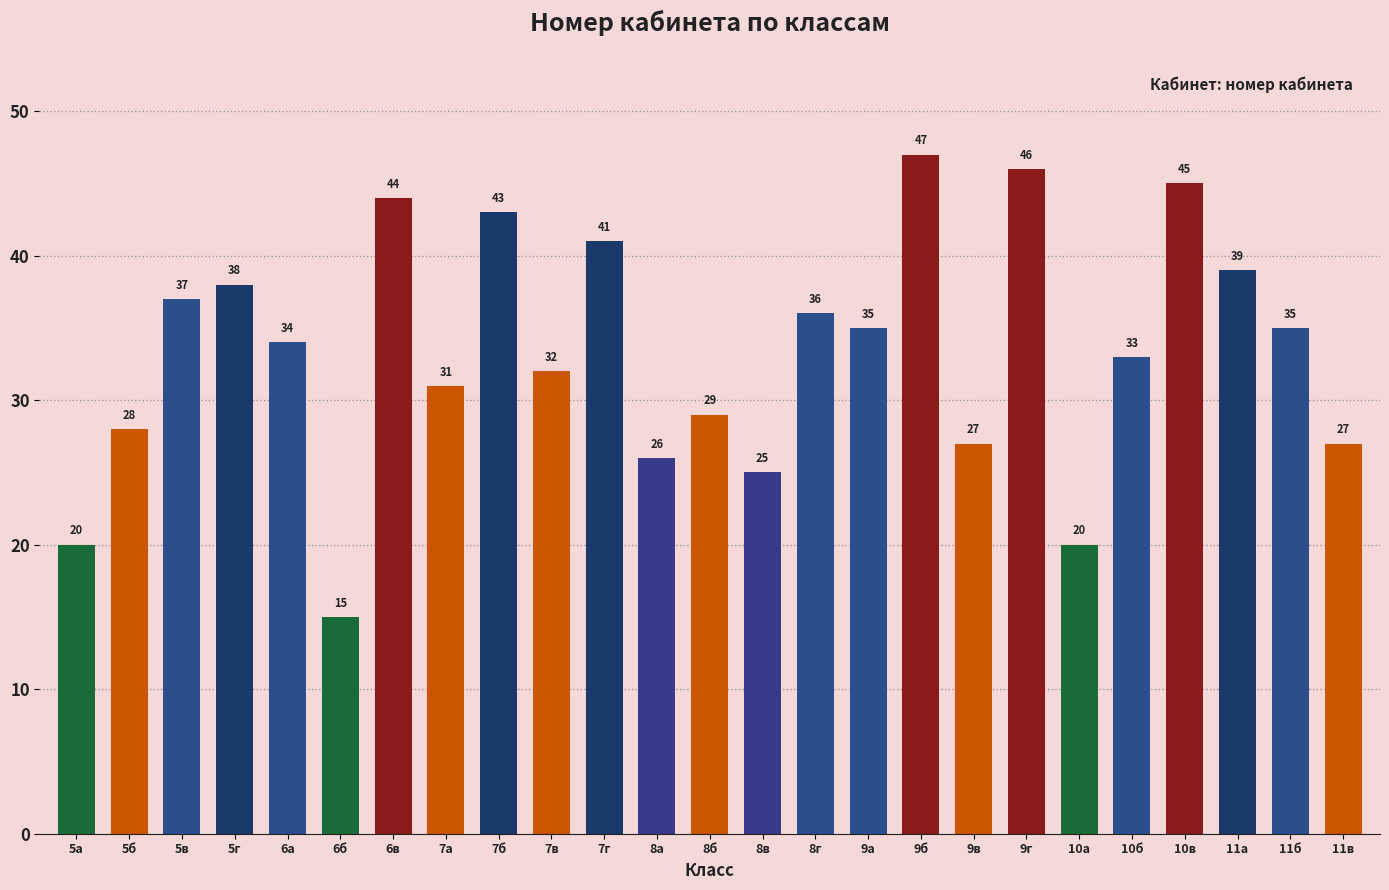

Reading right to left, what are all the values shown in this chart?

27	35	39	45	33	20	46	27	47	35	36	25	29	26	41	32	43	31	44	15	34	38	37	28	20